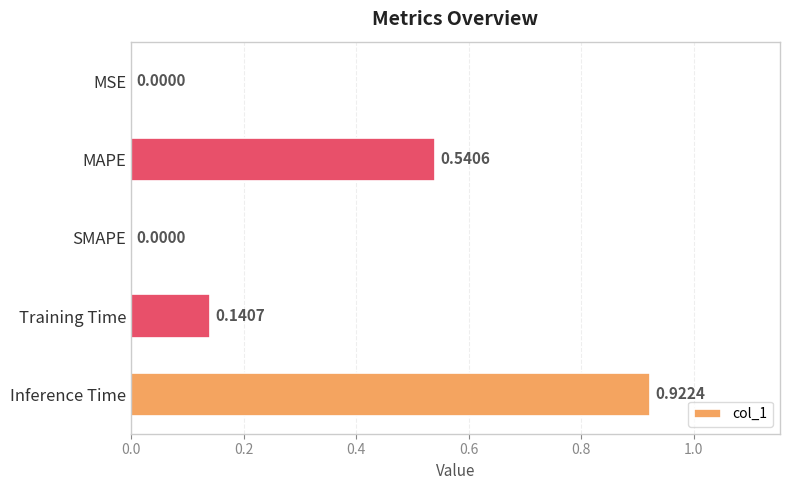

Which category has the highest value across all series?

Inference Time